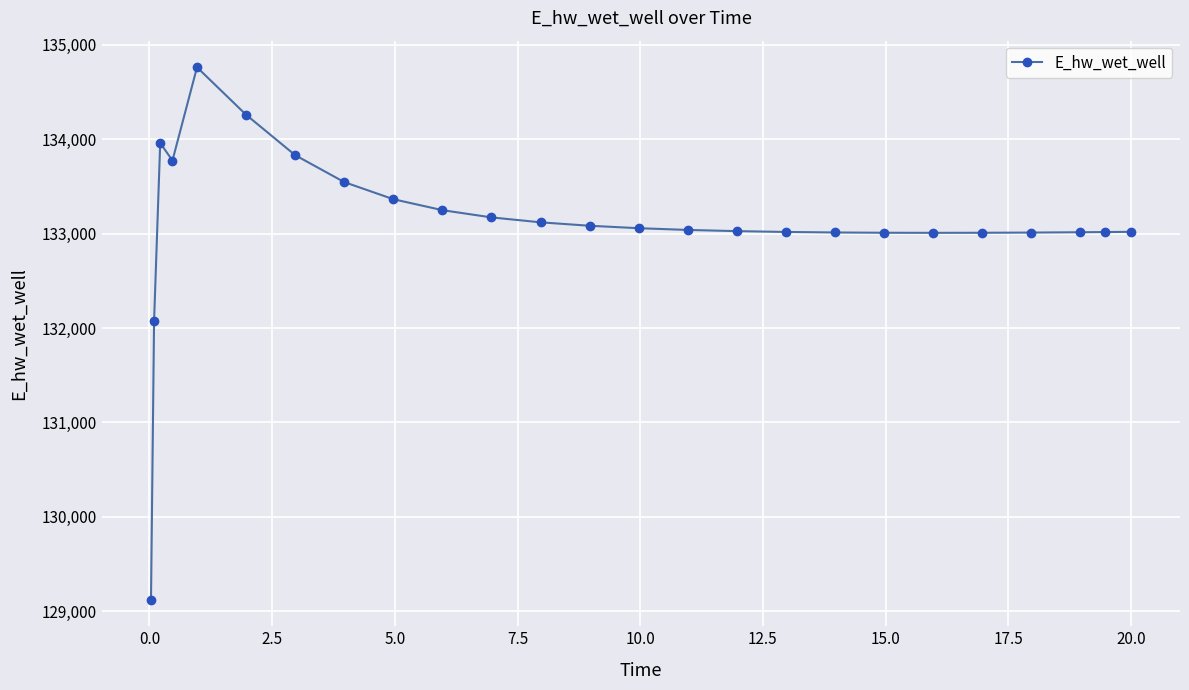

What is the value of the 23rd point from the left?

133013.7